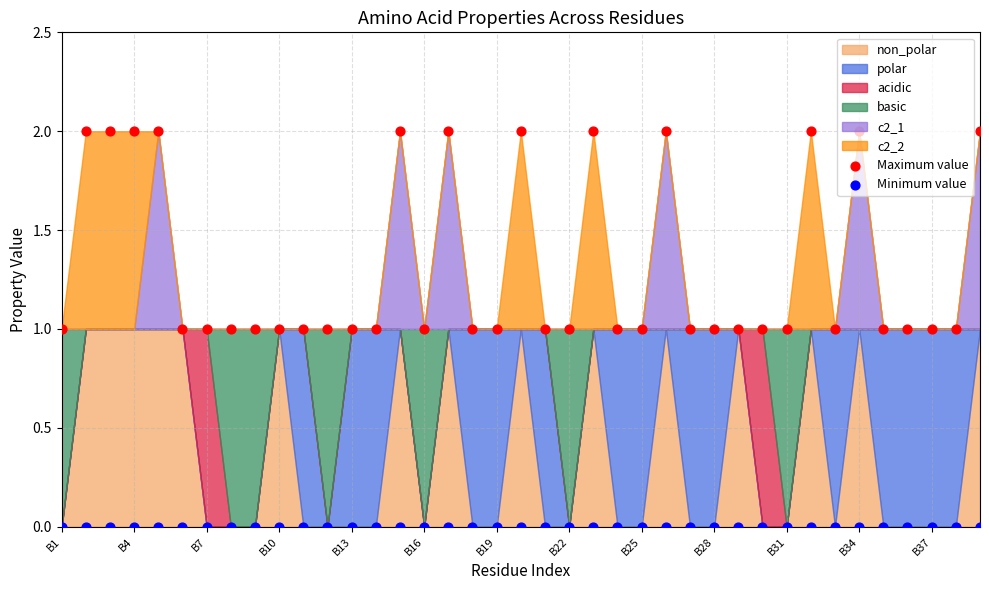

Which series has the largest Y range (max minus min)?

Maximum value